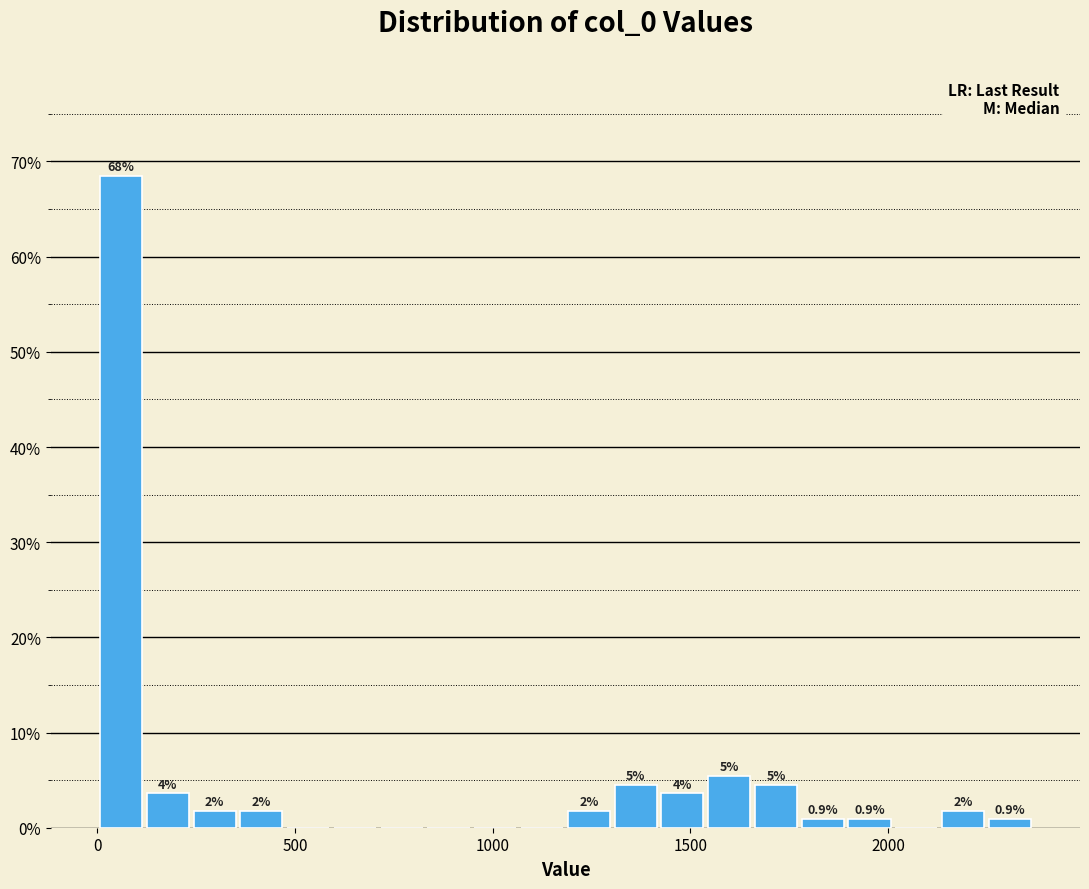

Around what value on the x-axis is the tallest bar? Give the approximate position of its centre, as read against the axis.

50